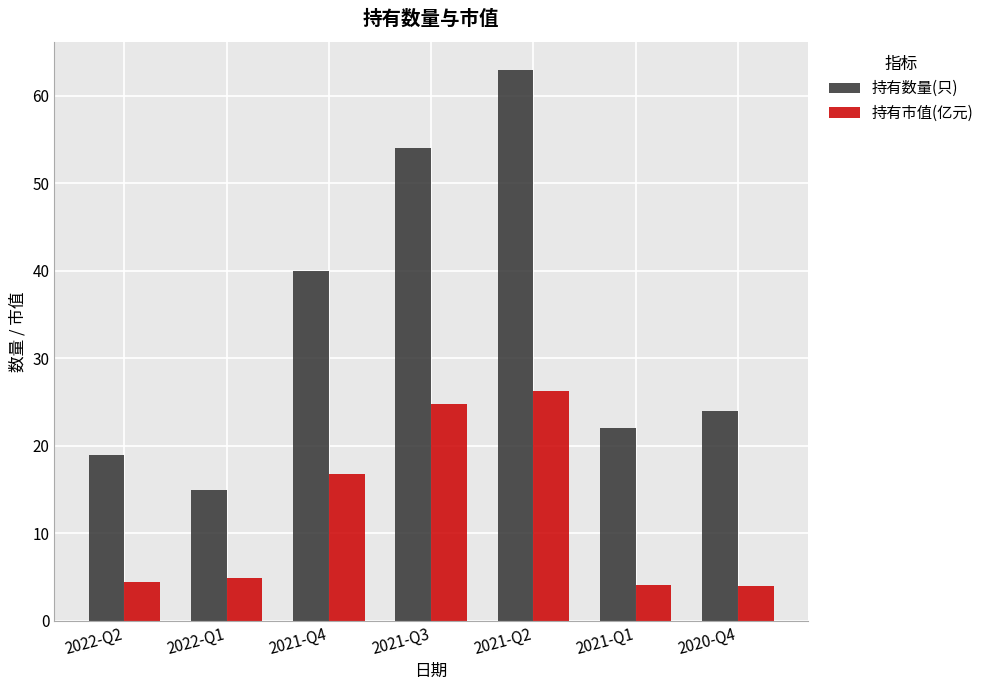

How many values in the 持有数量(只) series are below 24?

3